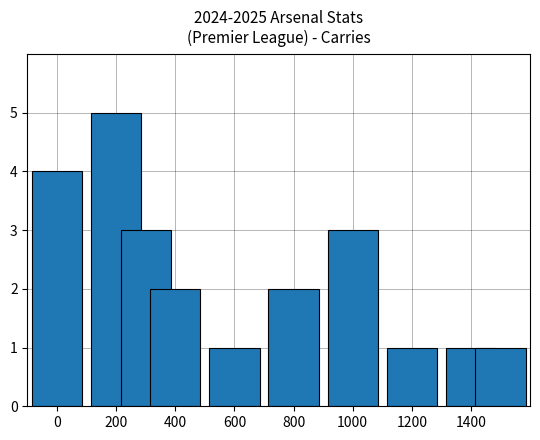

What is the greatest value displayed?

5